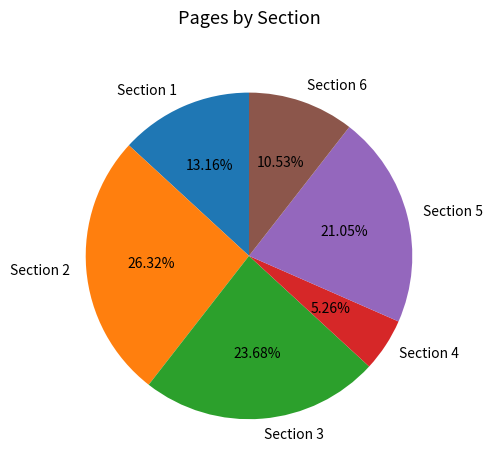

What is the ratio of the value at Section 2 to the value at Section 4?

5.0